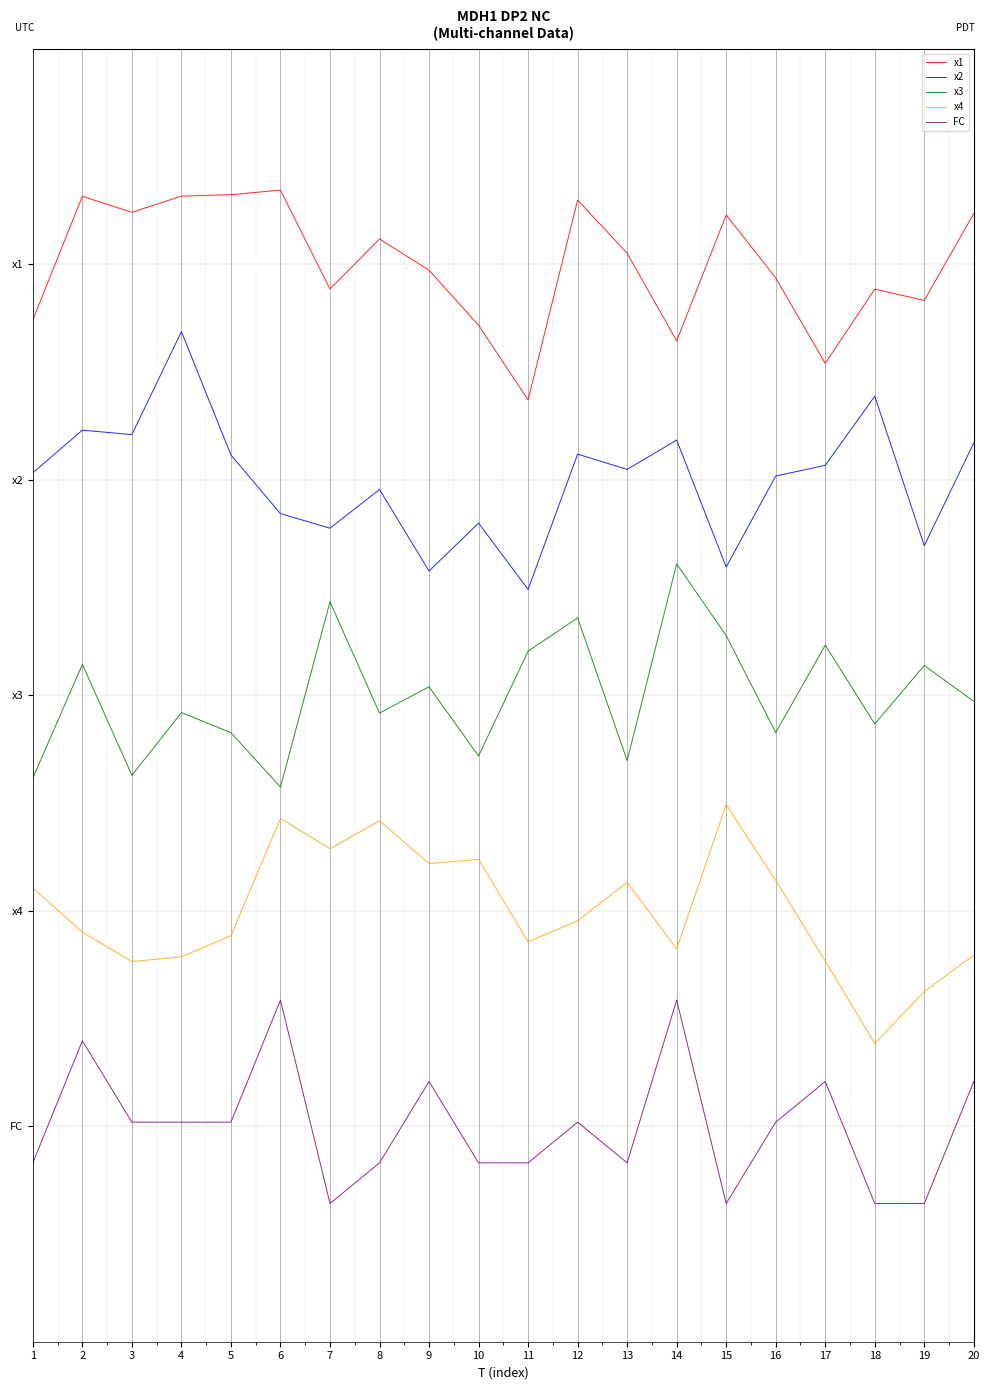

Reading right to left, what are all the values shown in this chart?

x1: 14.8	13.4	13.6	12.4	13.8	14.8	12.8	14.2	15.0	11.8	13.0	13.9	14.4	13.6	15.2	15.1	15.1	14.8	15.1	13.1
x2: 11.1	9.4	11.9	10.7	10.6	9.1	11.1	10.7	10.9	8.7	9.8	9.0	10.3	9.7	10.0	10.9	12.9	11.2	11.3	10.6
x3: 6.9	7.5	6.5	7.8	6.4	8.0	9.1	5.9	8.3	7.7	6.0	7.1	6.7	8.5	5.5	6.4	6.7	5.7	7.5	5.7
x4: 2.8	2.2	1.3	2.7	4.0	5.2	2.9	4.0	3.3	3.0	4.3	4.3	5.0	4.5	5.0	3.1	2.8	2.7	3.2	3.9
FC: 0.7	-1.3	-1.3	0.7	0.1	-1.3	2.0	-0.6	0.1	-0.6	-0.6	0.7	-0.6	-1.3	2.0	0.1	0.1	0.1	1.4	-0.6